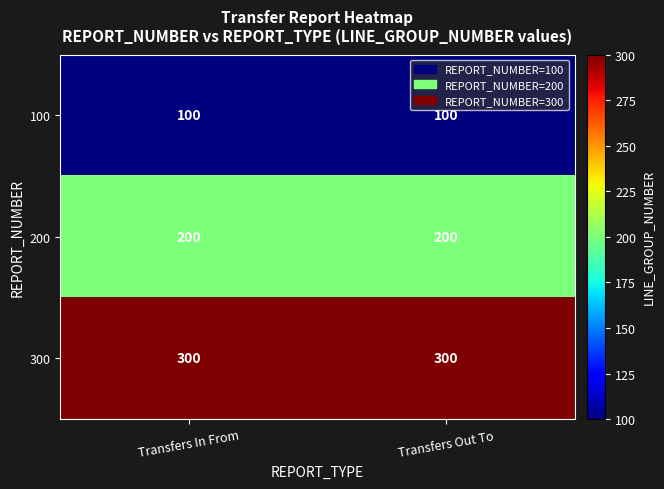

What is the total value across all series at Transfers Out To?

600